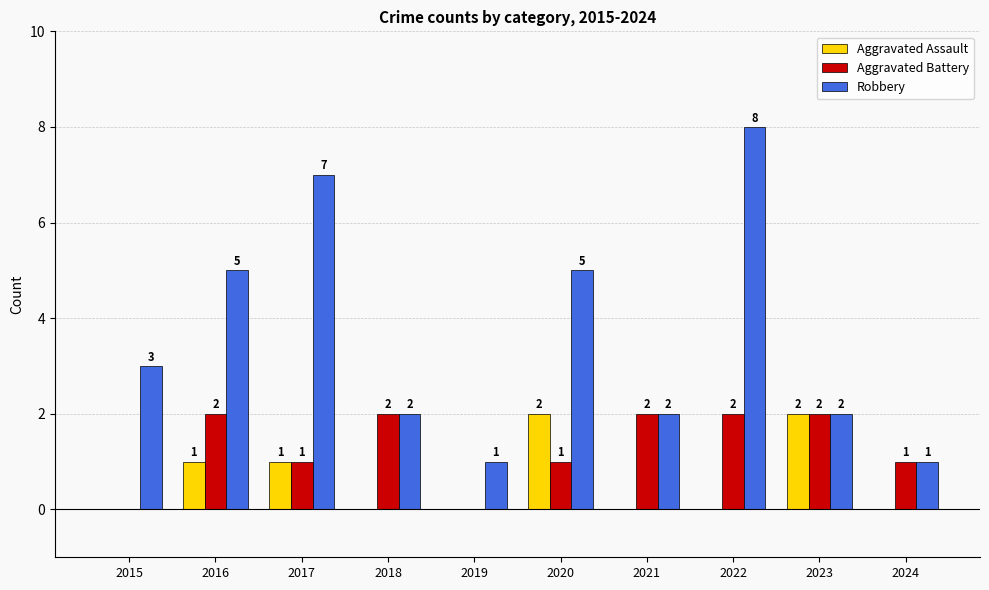

What is the spread (max minus min) of values at 2016?

4